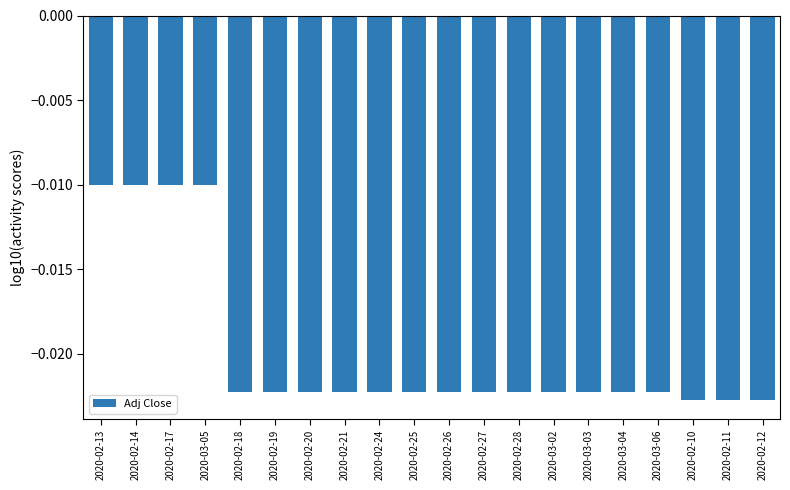

What is the sum of all values?

-0.4